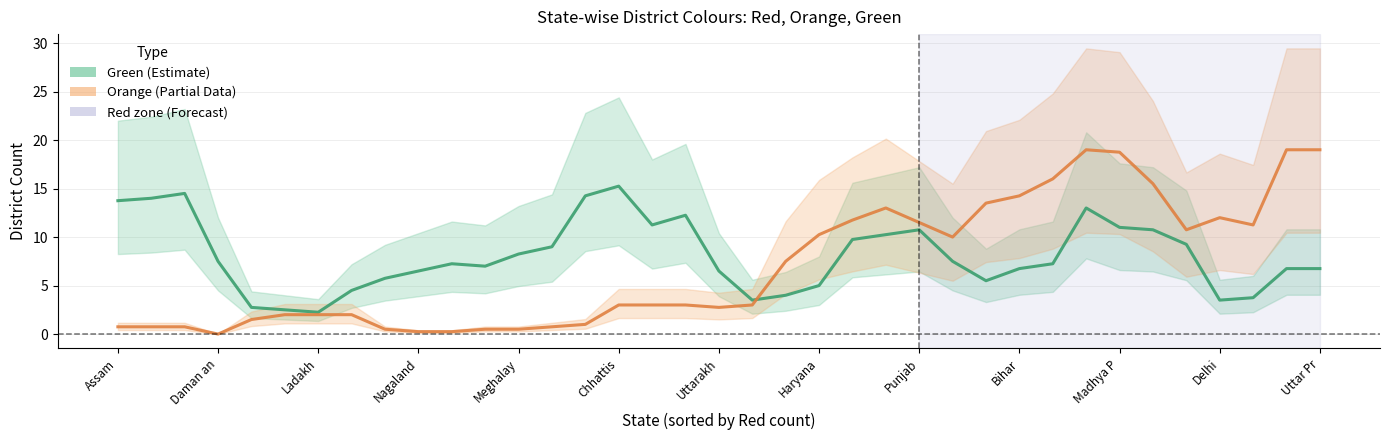

At which category is the sum across all series the highest?

29